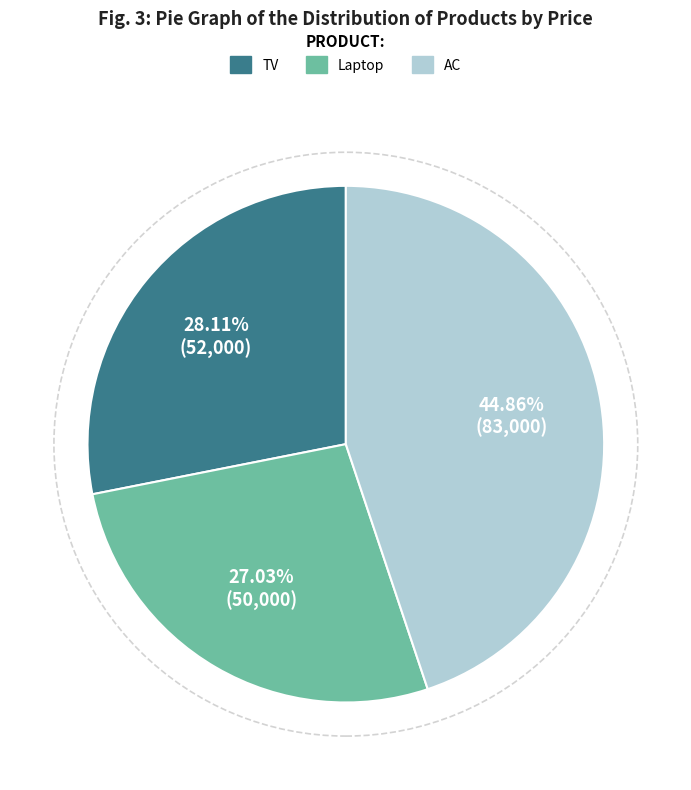

What percentage is the TV slice, to the nearest percent?

28%